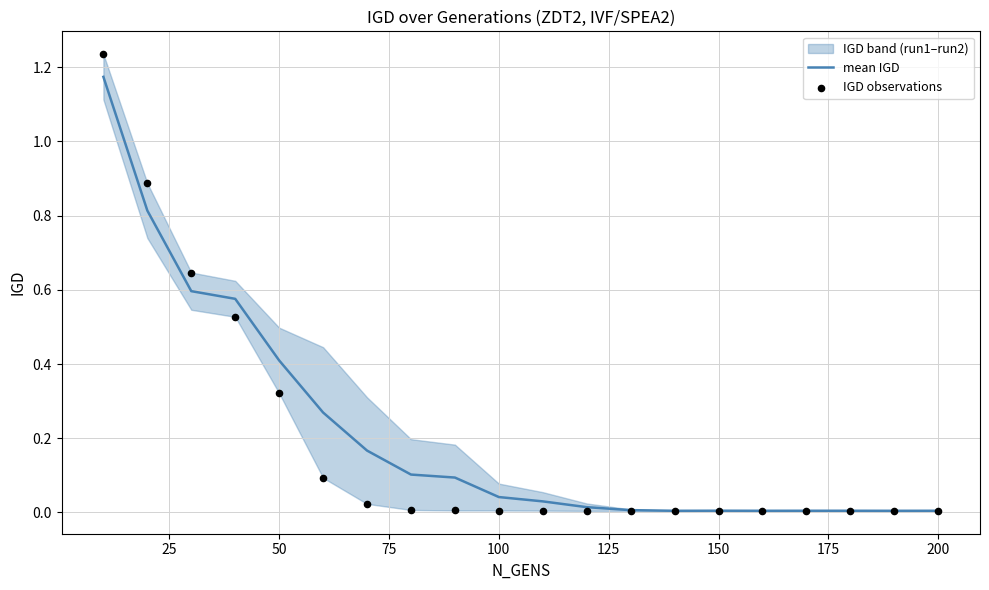

Is it true that mean IGD equals 0.0 at 200?

True